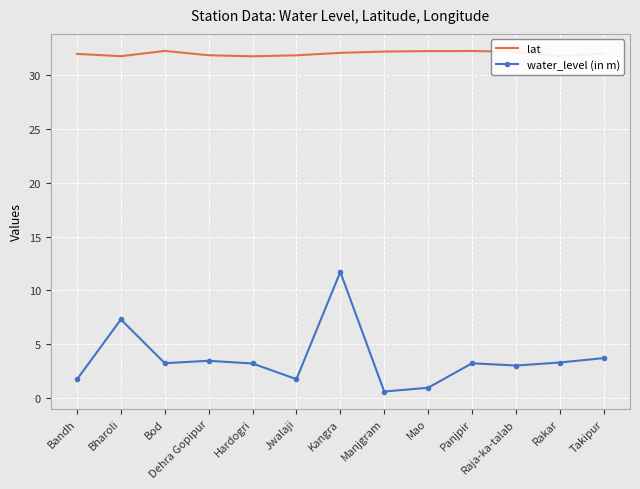

What is the average value of the lat series?

32.0